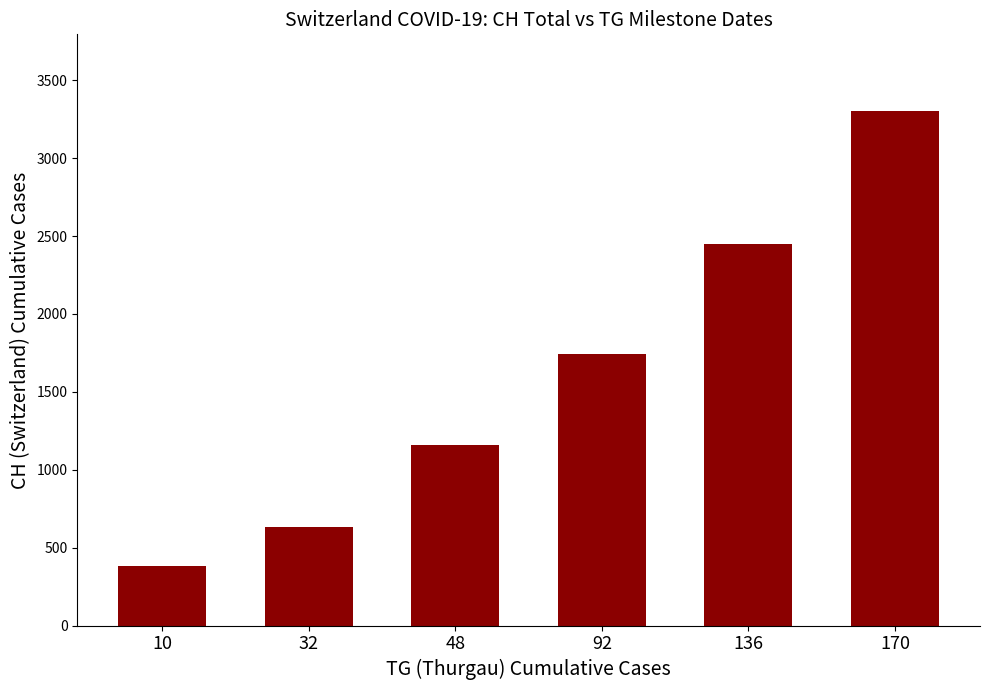

What is the value of the 4th bar from the left?

1742